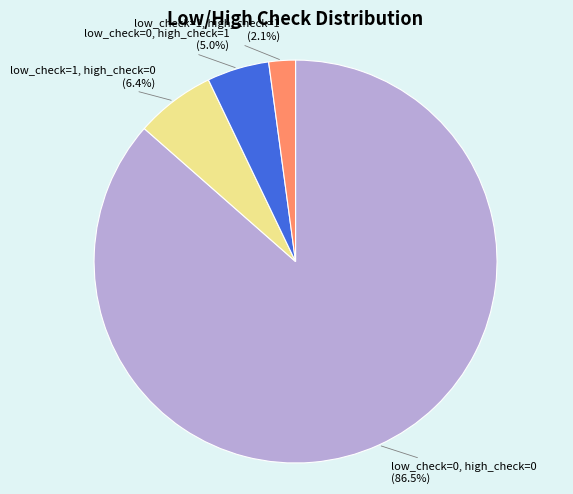

Which slice is the smallest?

low_check=1, high_check=1